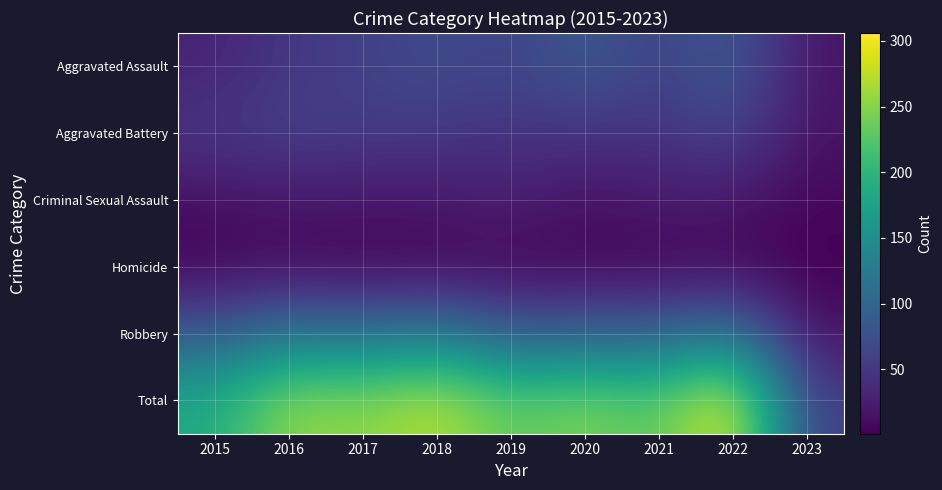

How many distinct data groups are displayed?

6